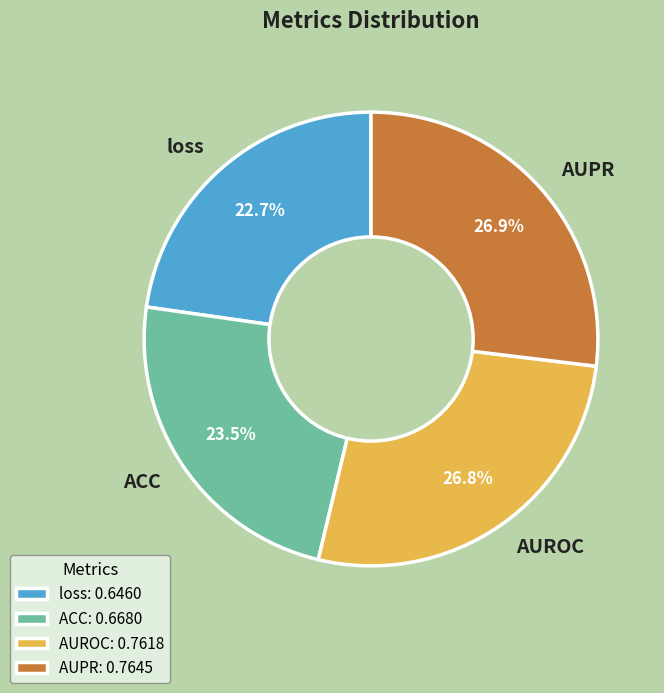

Count the number of slices in the pie.

4